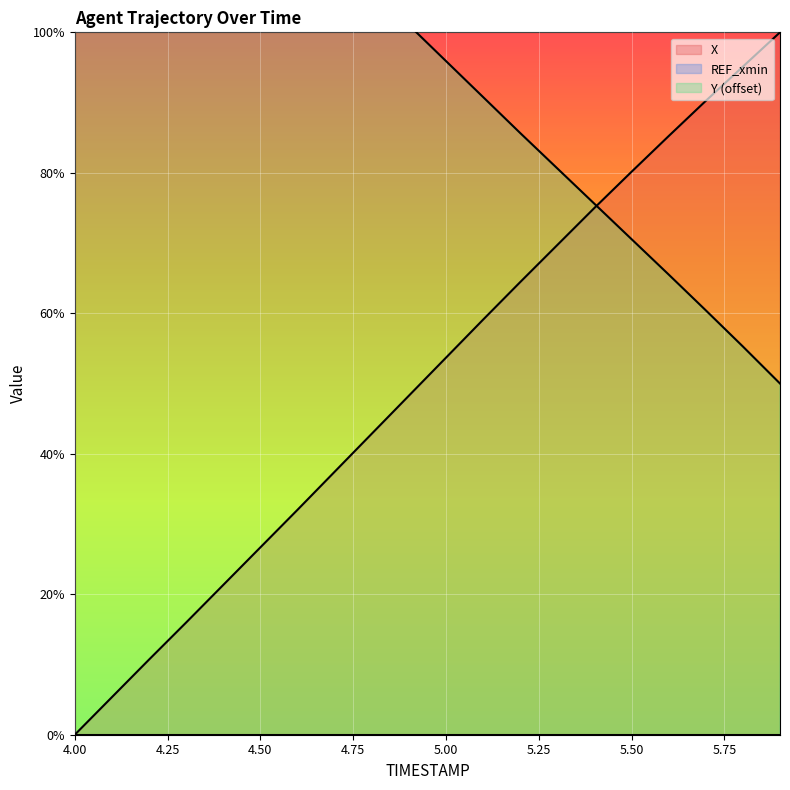

Which series has the largest range (max minus min)?

X